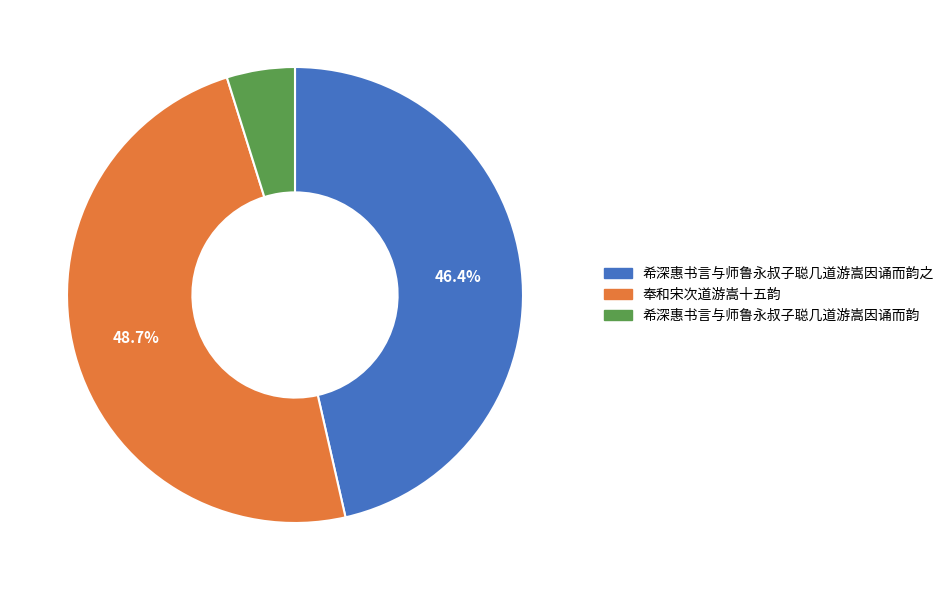

Does 奉和宋次道游嵩十五韵 account for over 50% of the chart?

No